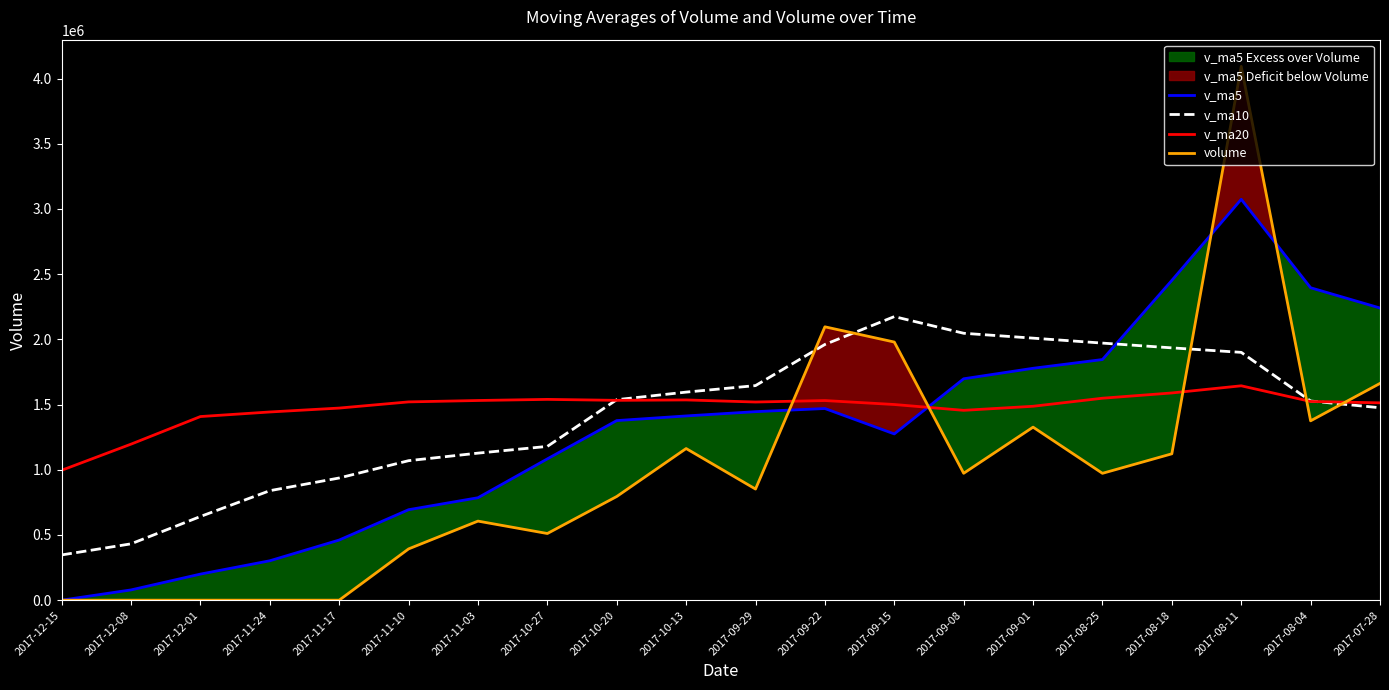

At 2017-09-01, list the series in order from smallest to largest.

volume, v_ma20, v_ma5, v_ma10